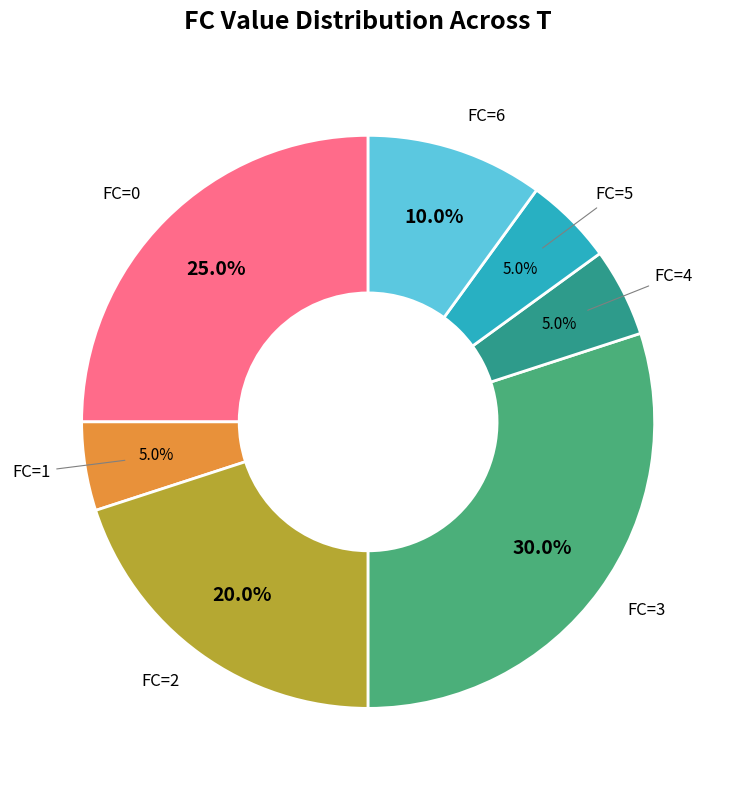

Between FC=4 and FC=2, which is larger?

FC=2